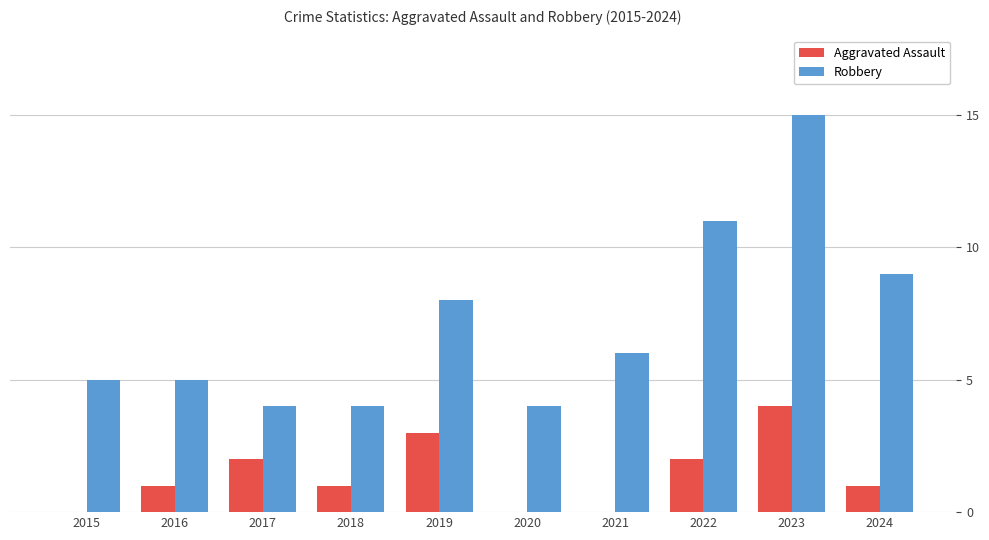

What is the total value across all series at 2021?

6